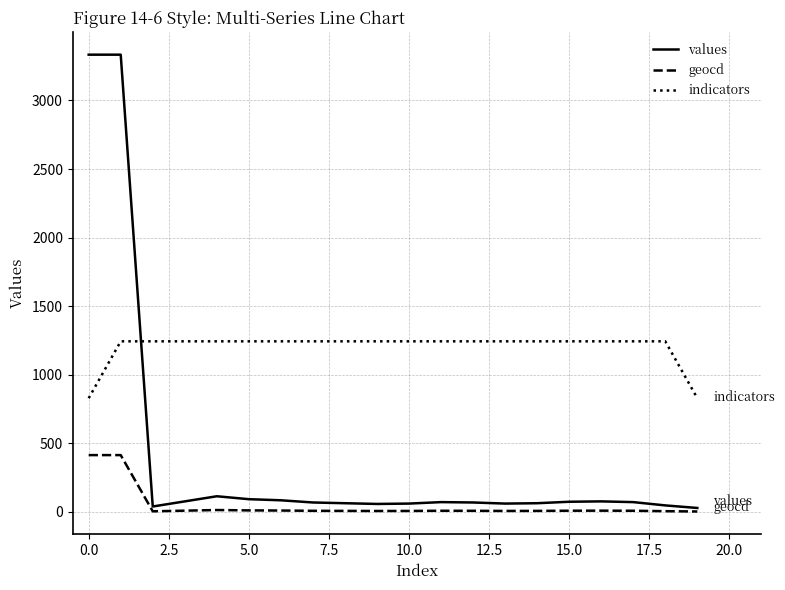

Which series has the largest total across all categories?

indicators